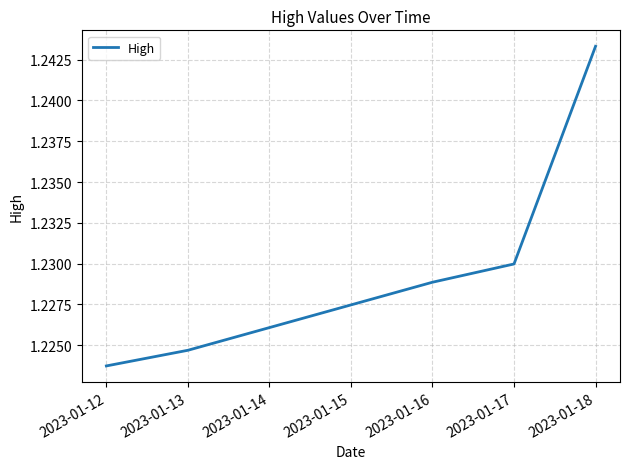

What is the ratio of the value at 2023-01-16 to the value at 2023-01-13?

1.0